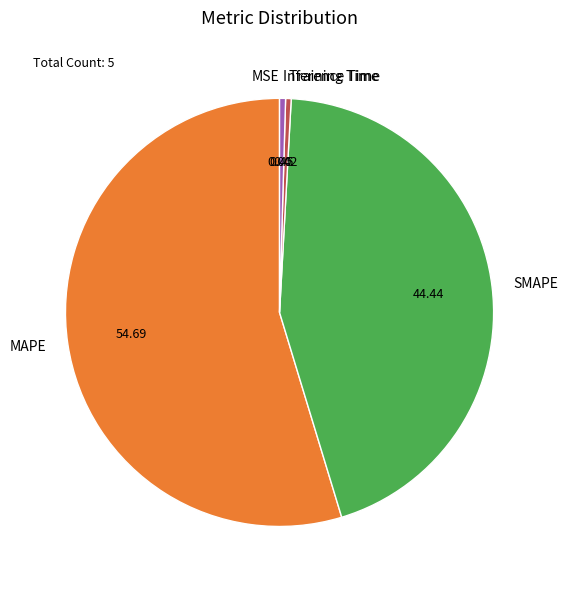

Between Inference Time and MAPE, which is larger?

MAPE